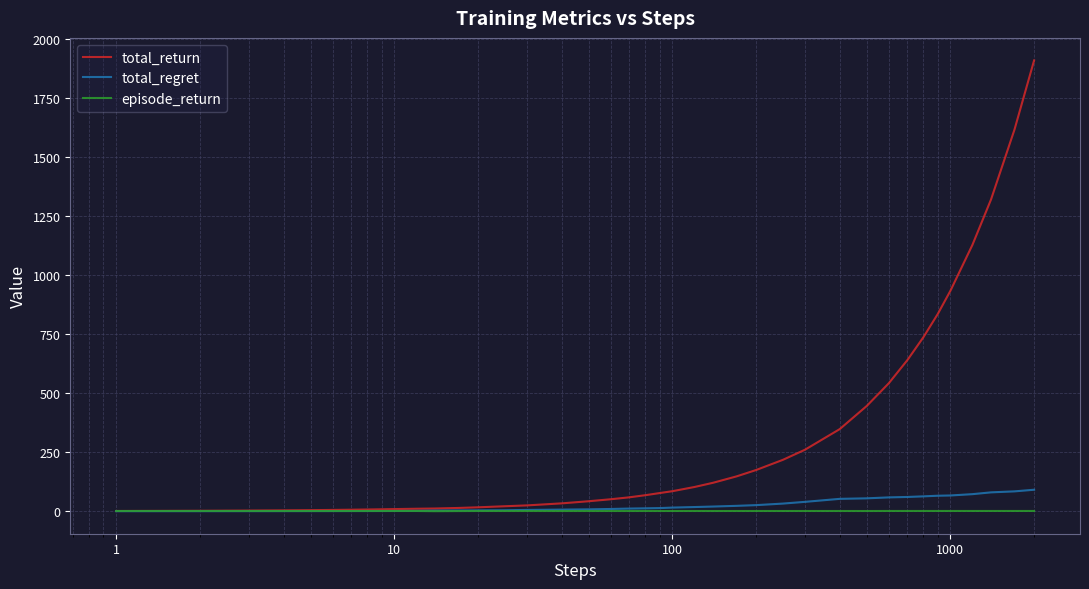

List the series in order of their peak value, highest first.

total_return, total_regret, episode_return